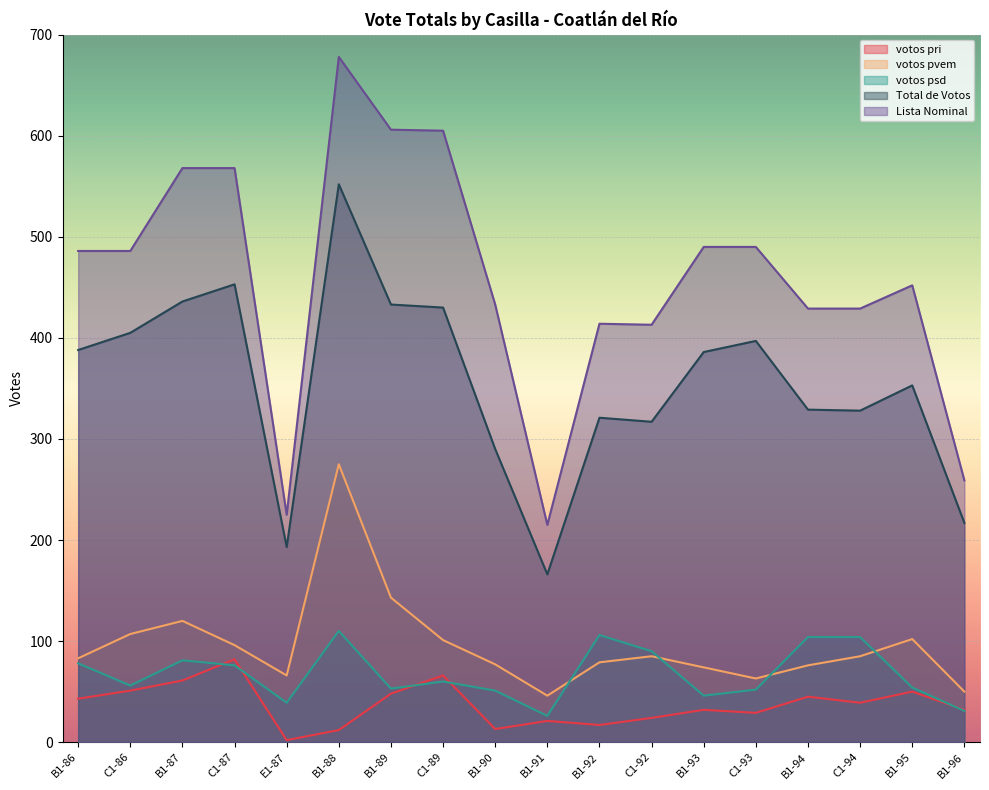

Where does the Total de Votos series first go above 386?

B1-86